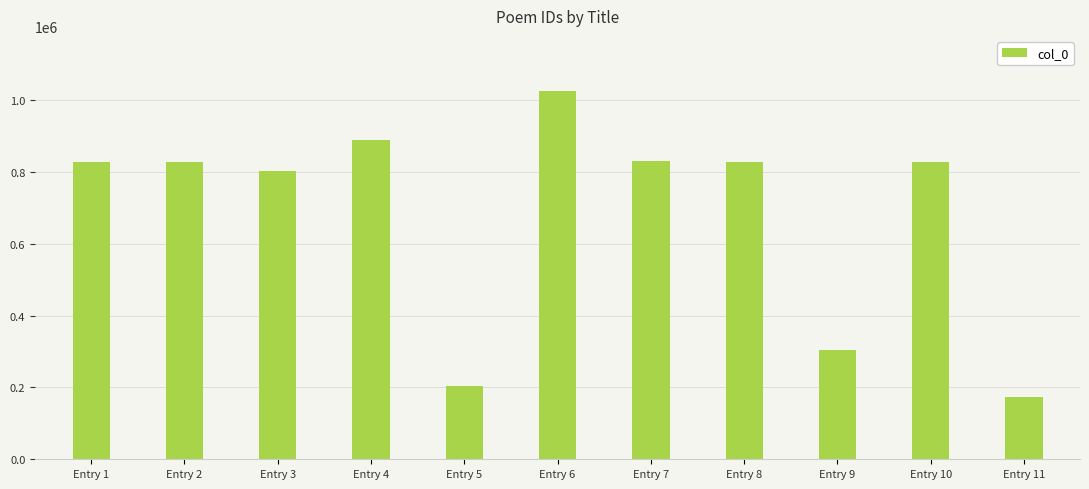

Which label corresponds to the largest value in the chart?

Entry 6